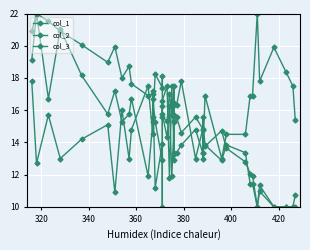

What position from the right is 400?

35